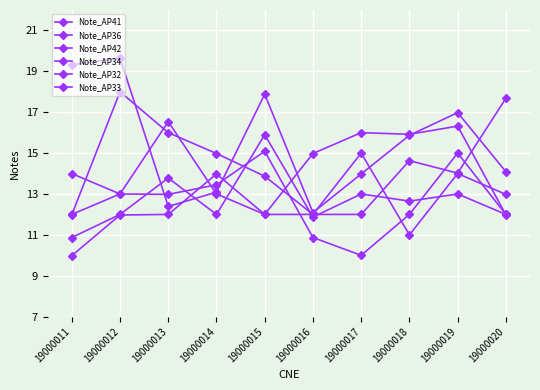

Which series has the widest spread of values?

Note_AP41